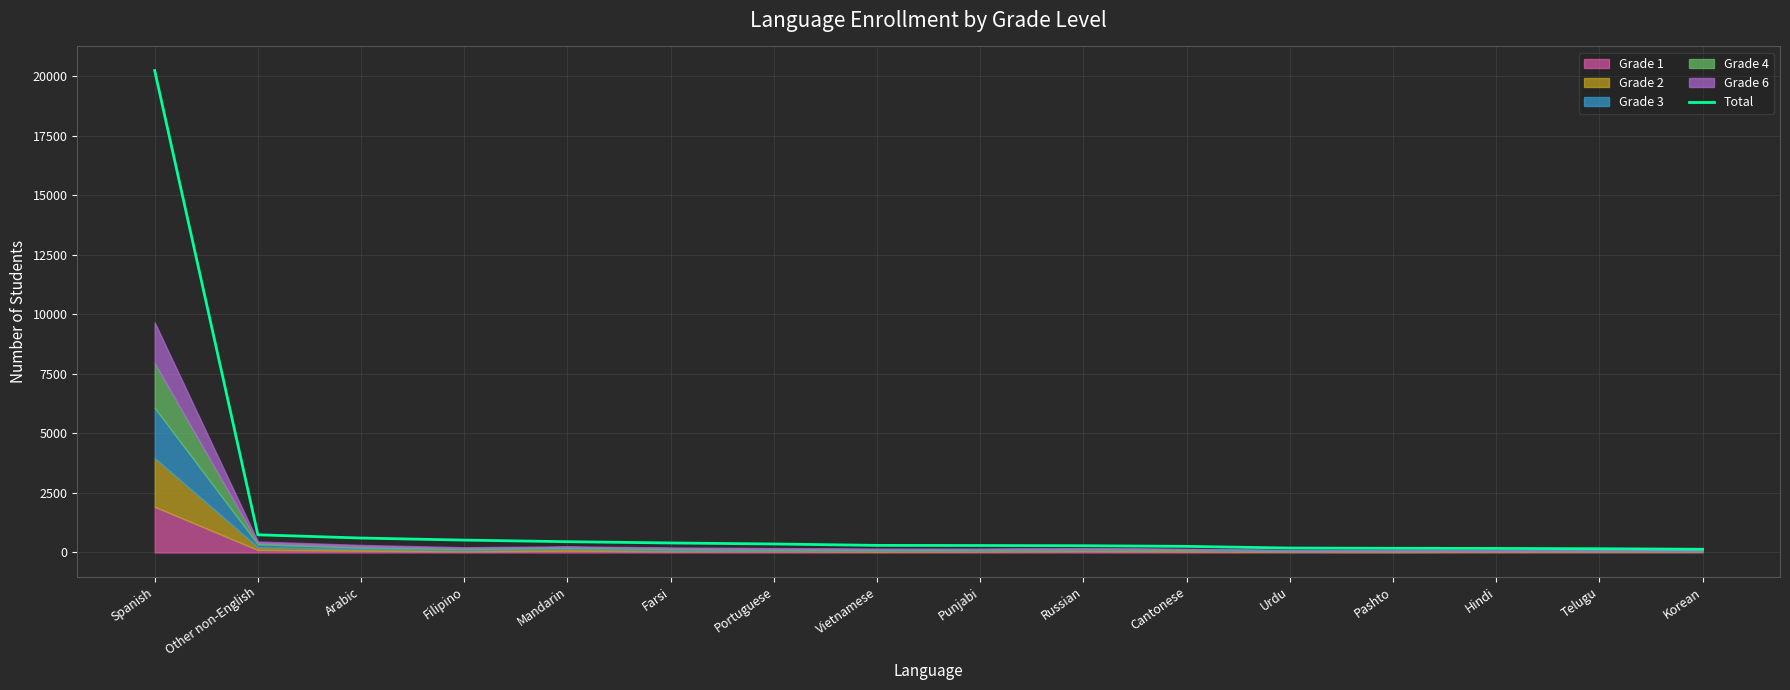

Approximately how many times larger is the value at Hindi compared to Telugu?

1.1